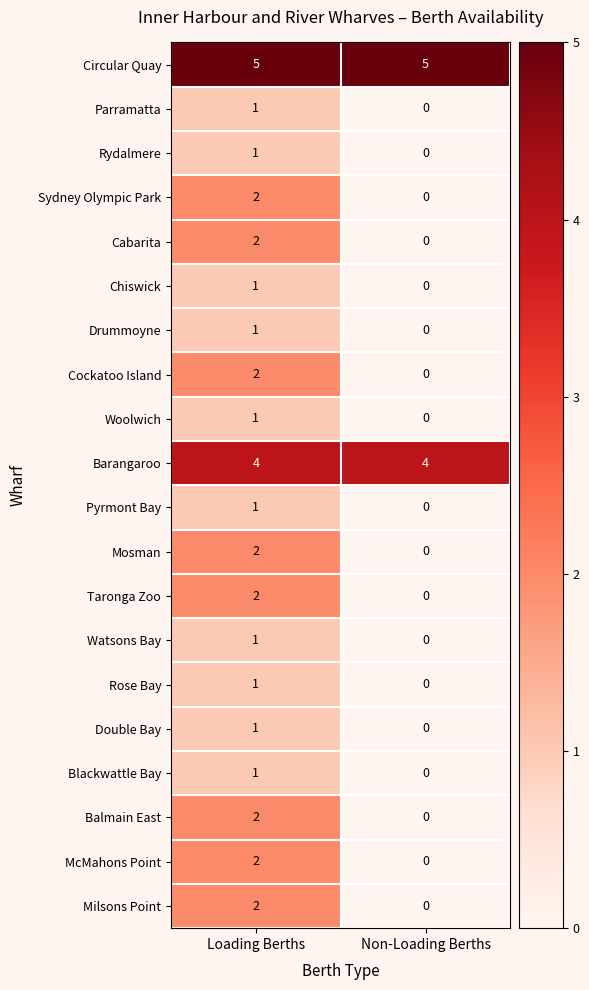

What is the difference between the highest and lowest values at Non-Loading Berths?

5